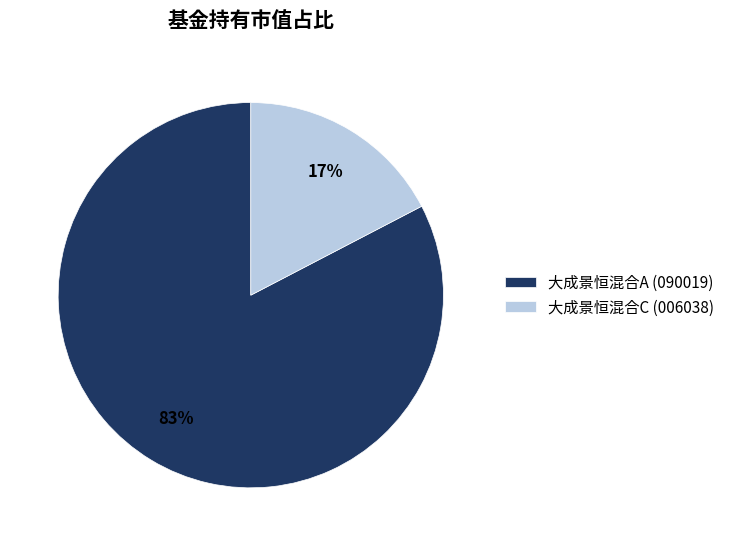

Does any single category account for the majority?

Yes